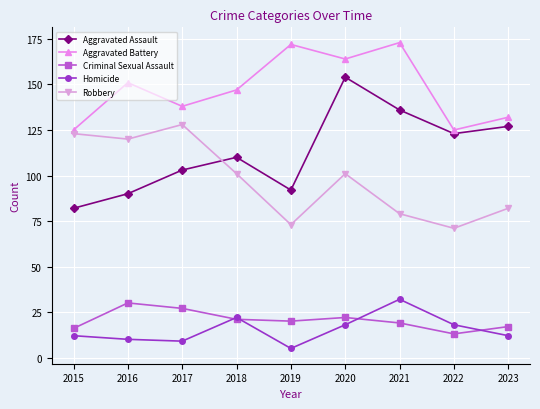

What is the minimum value shown in the chart?

5